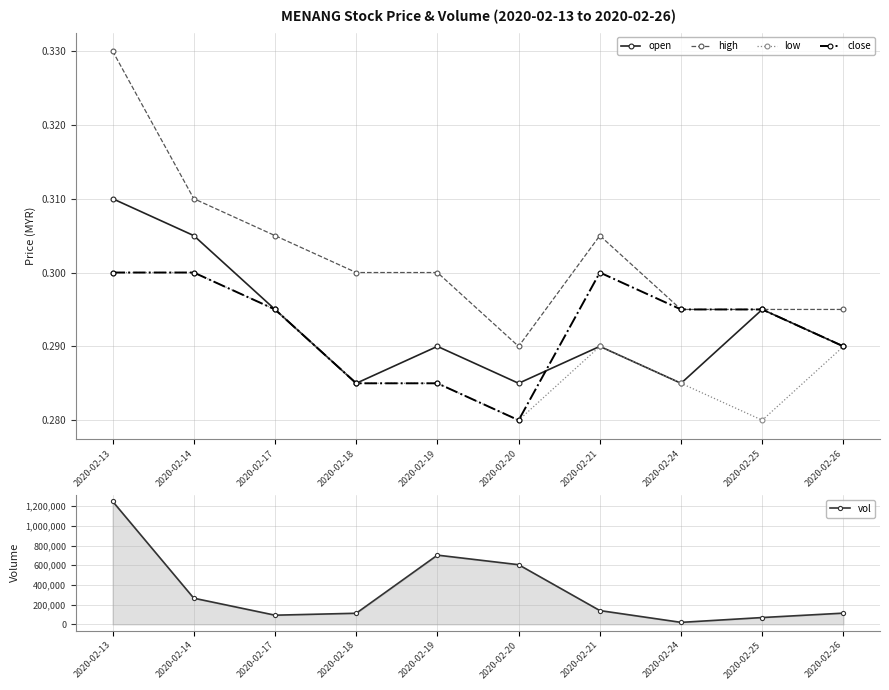

True or false: high and open intersect in this chart.

False